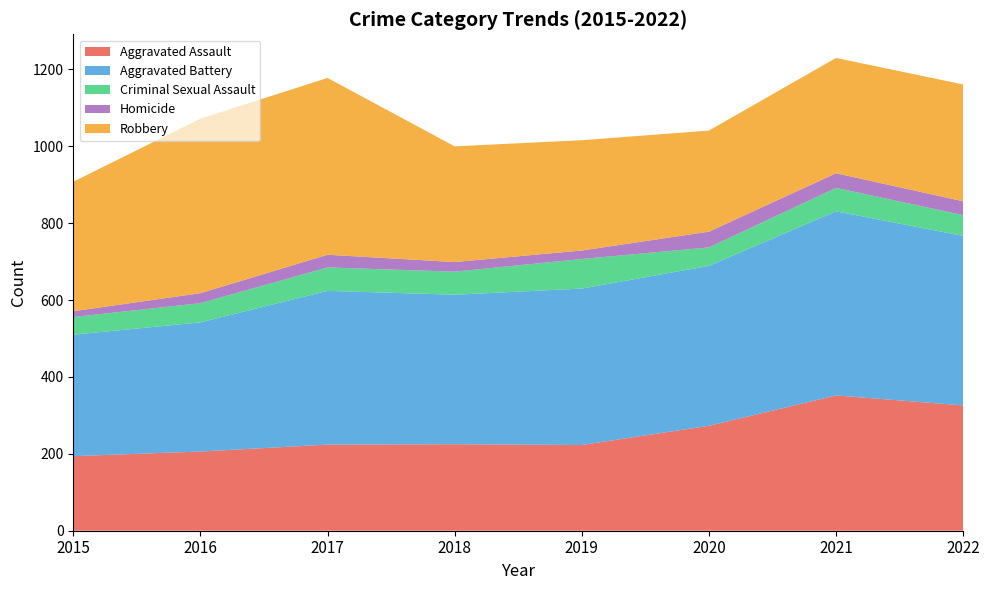

Reading right to left, what are all the values shown in this chart?

Aggravated Assault: 326	352	273	223	225	224	206	194
Aggravated Battery: 441	479	416	407	389	400	336	316
Criminal Sexual Assault: 54	61	48	77	60	61	50	46
Homicide: 36	38	41	22	25	33	26	15
Robbery: 304	300	263	287	301	460	454	337